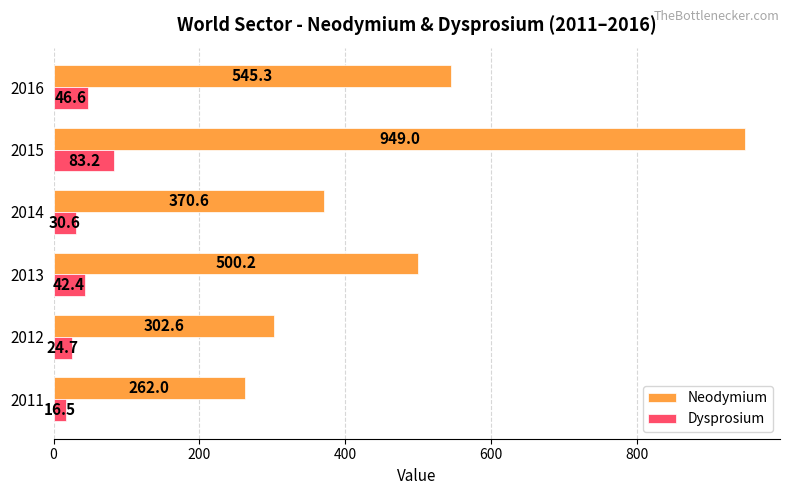

Which series has the largest total across all categories?

Neodymium